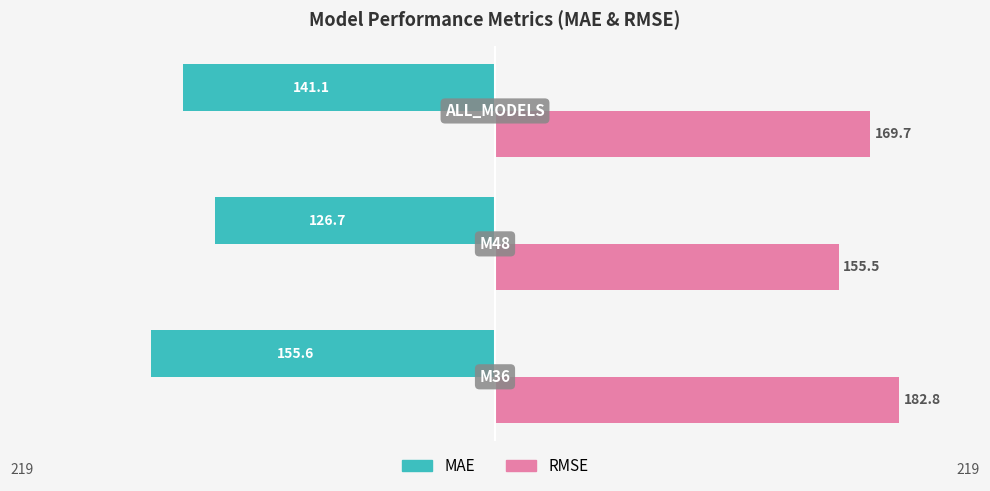

Rank the series by their maximum value, from lowest to highest.

MAE, RMSE